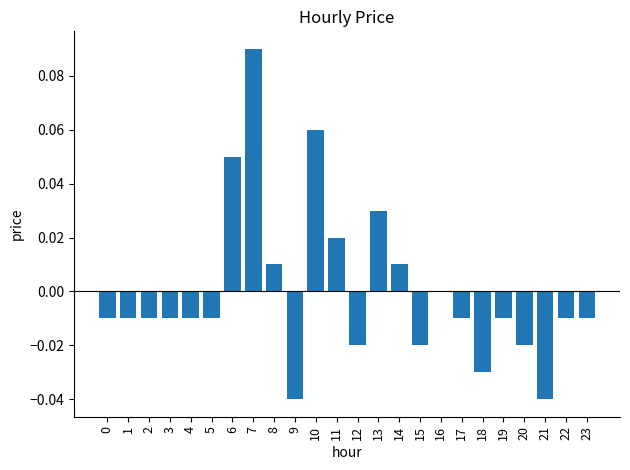

The value at 18 is -0.0. True or false?

True